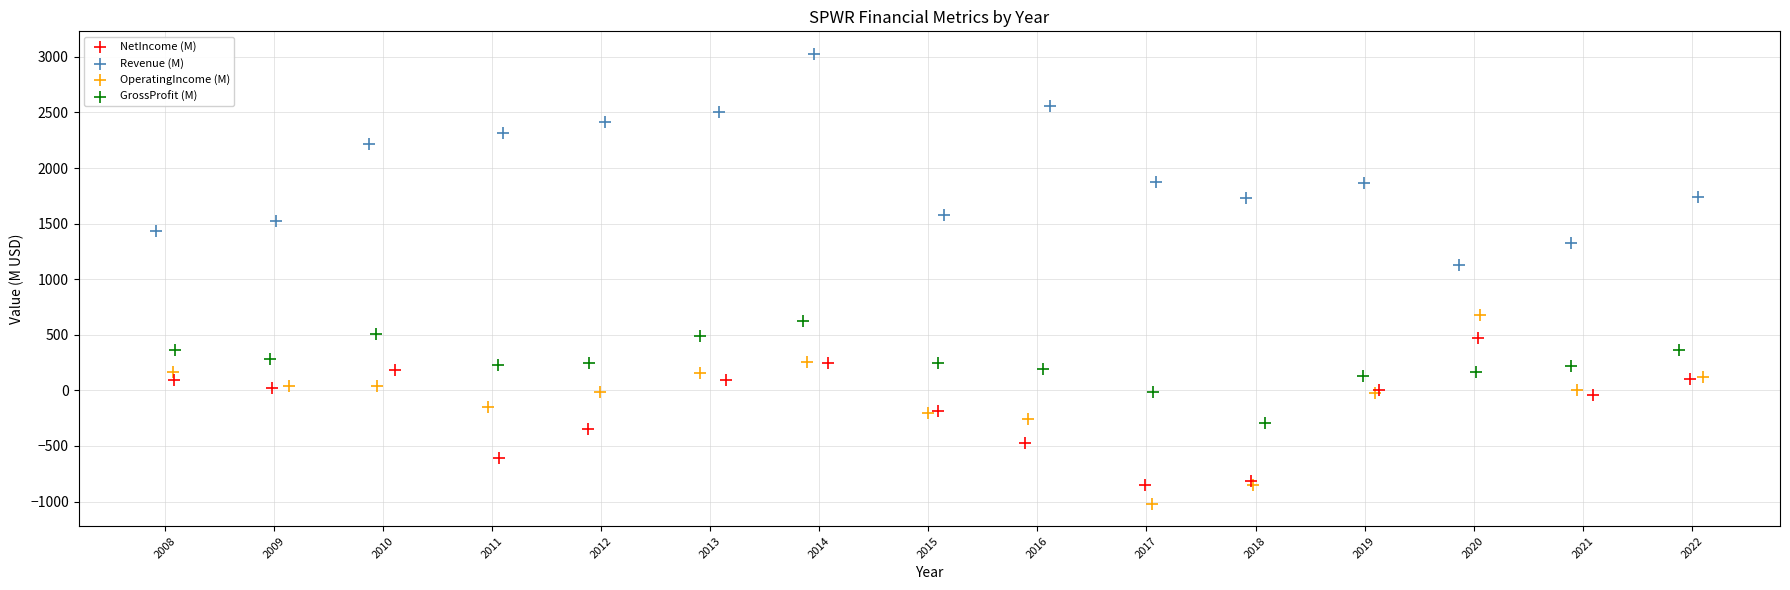

Which series reaches the maximum Y coordinate?

Revenue (M)